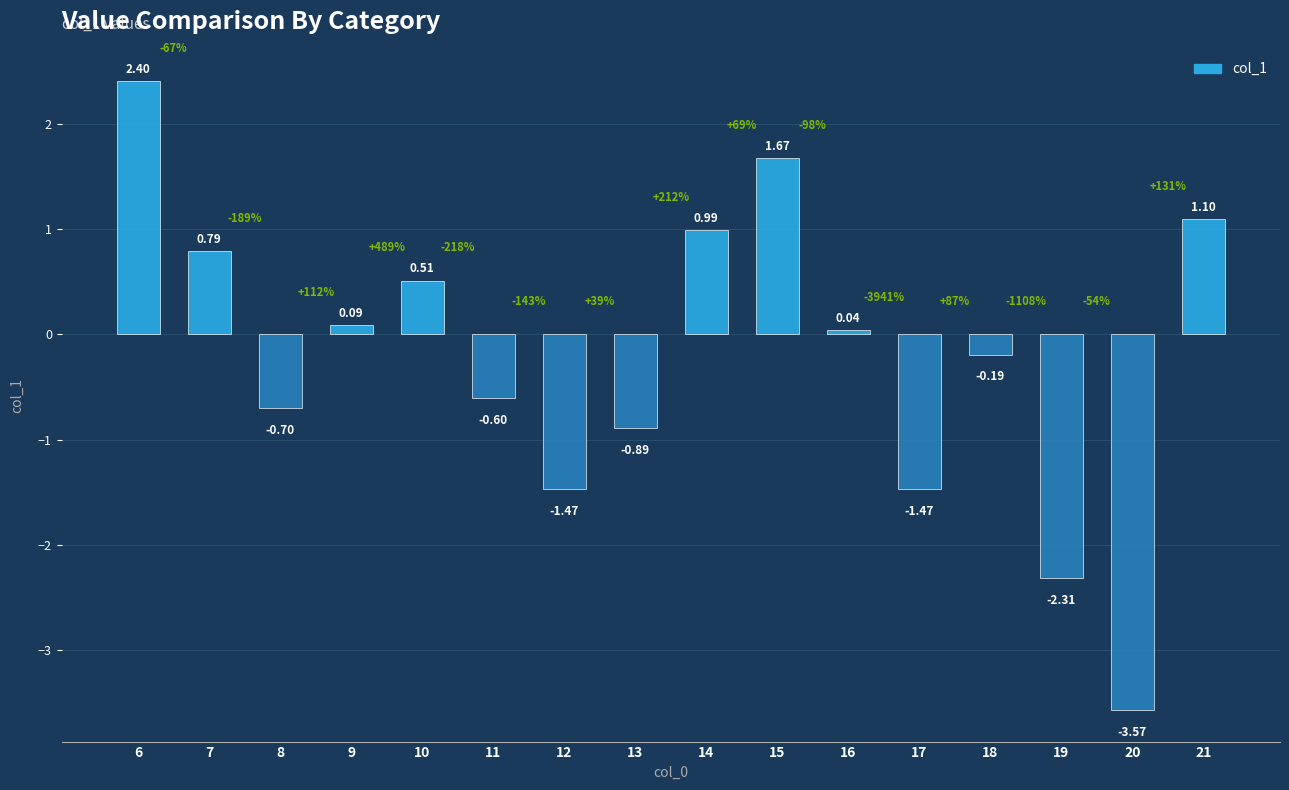

What is the sum of the values at 12 and 7?

-0.7